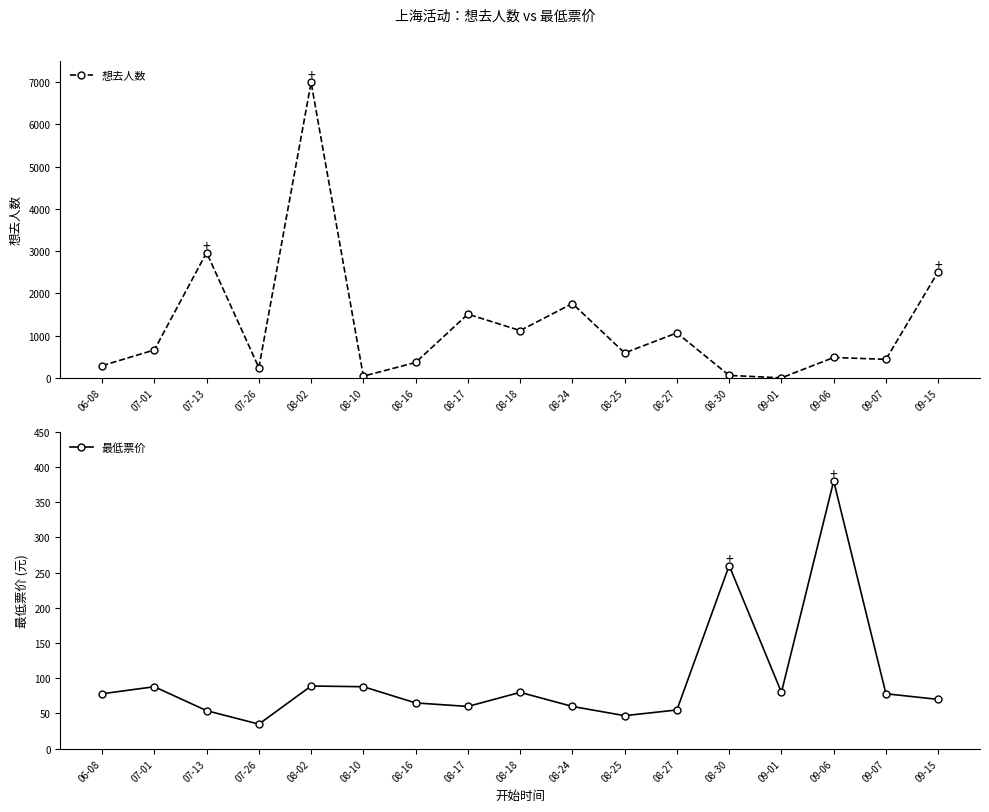

What is the difference between the 最低票价 values at 08-18 and 08-17?

20.0